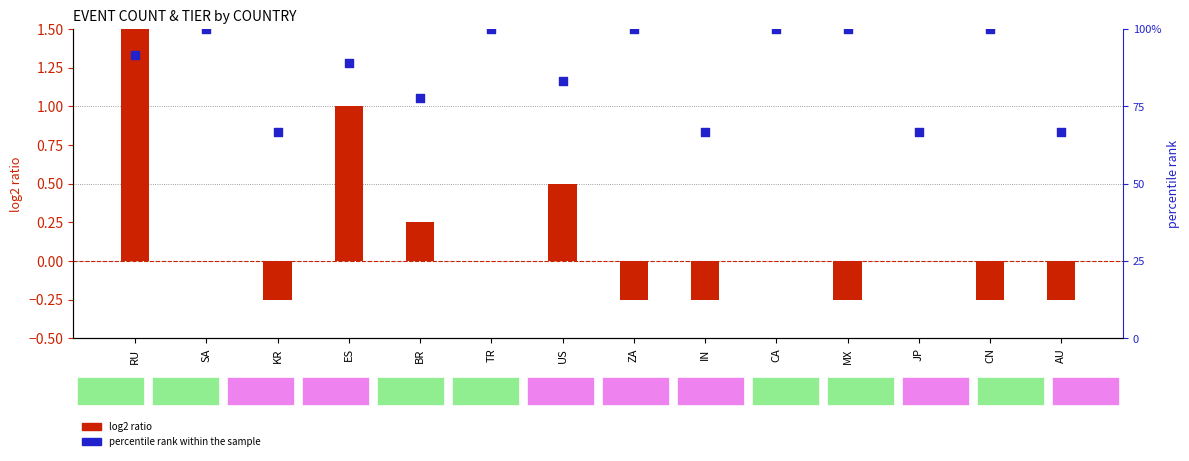

Which series reaches the minimum Y coordinate?

log2 ratio